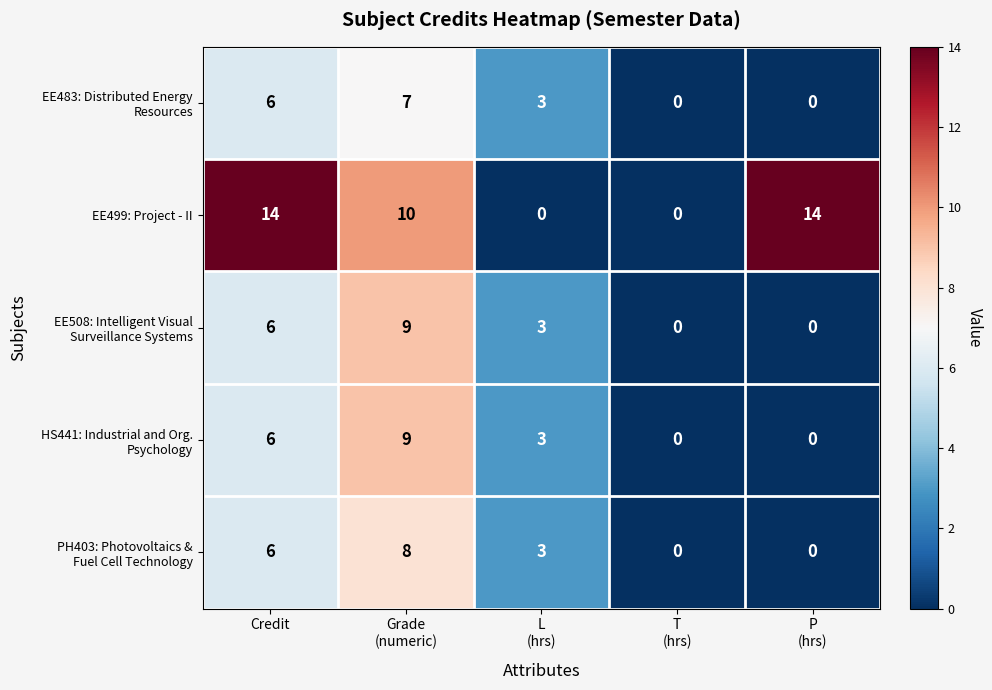

At which label does EE499: Project - II first exceed 10?

Credit